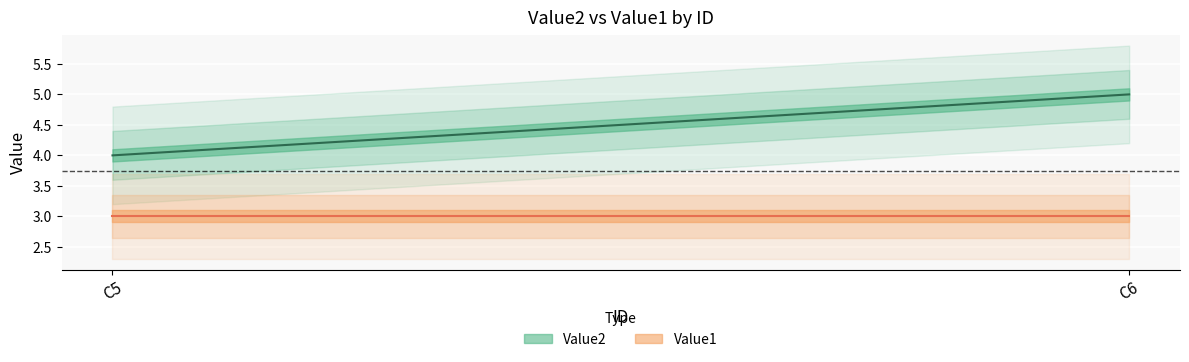

List the series in order of their overall mean, lowest first.

Value1, Value2